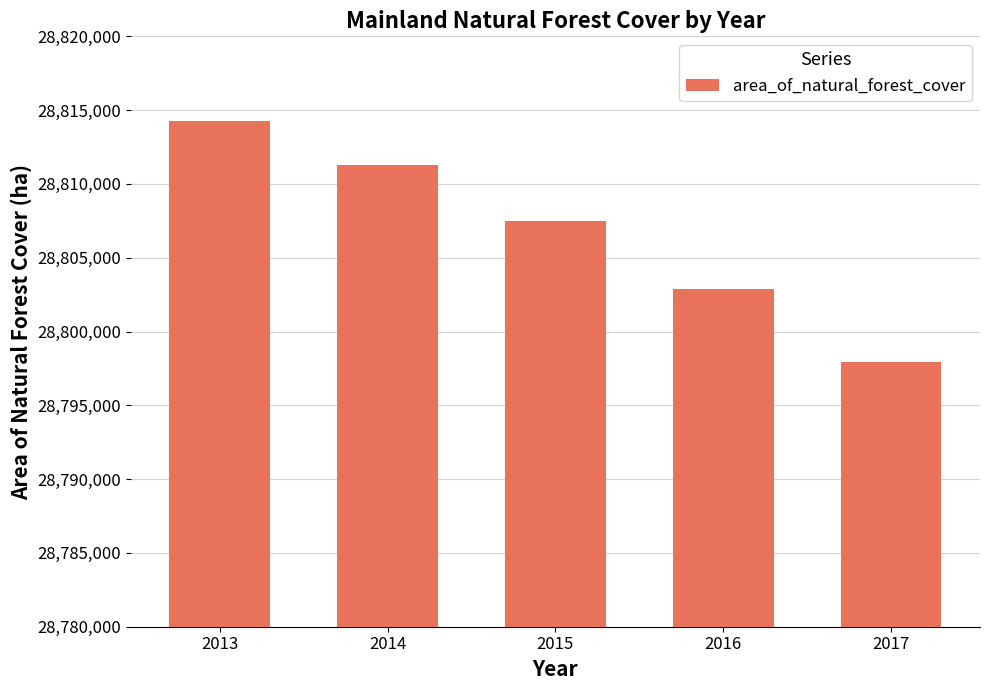

What is the difference between the maximum and minimum values?

16332